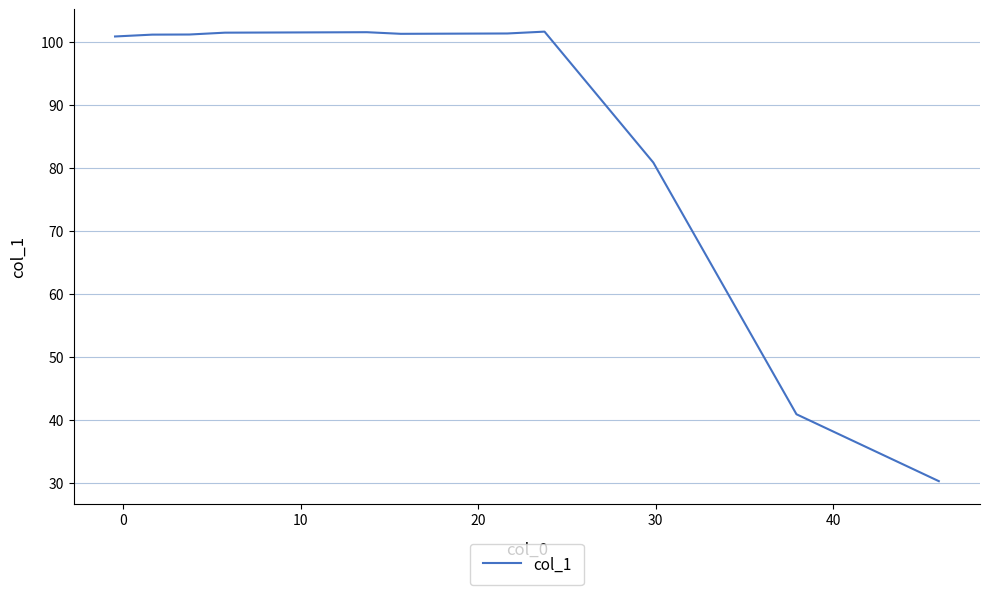

What is the difference between the maximum and minimum values?

71.3